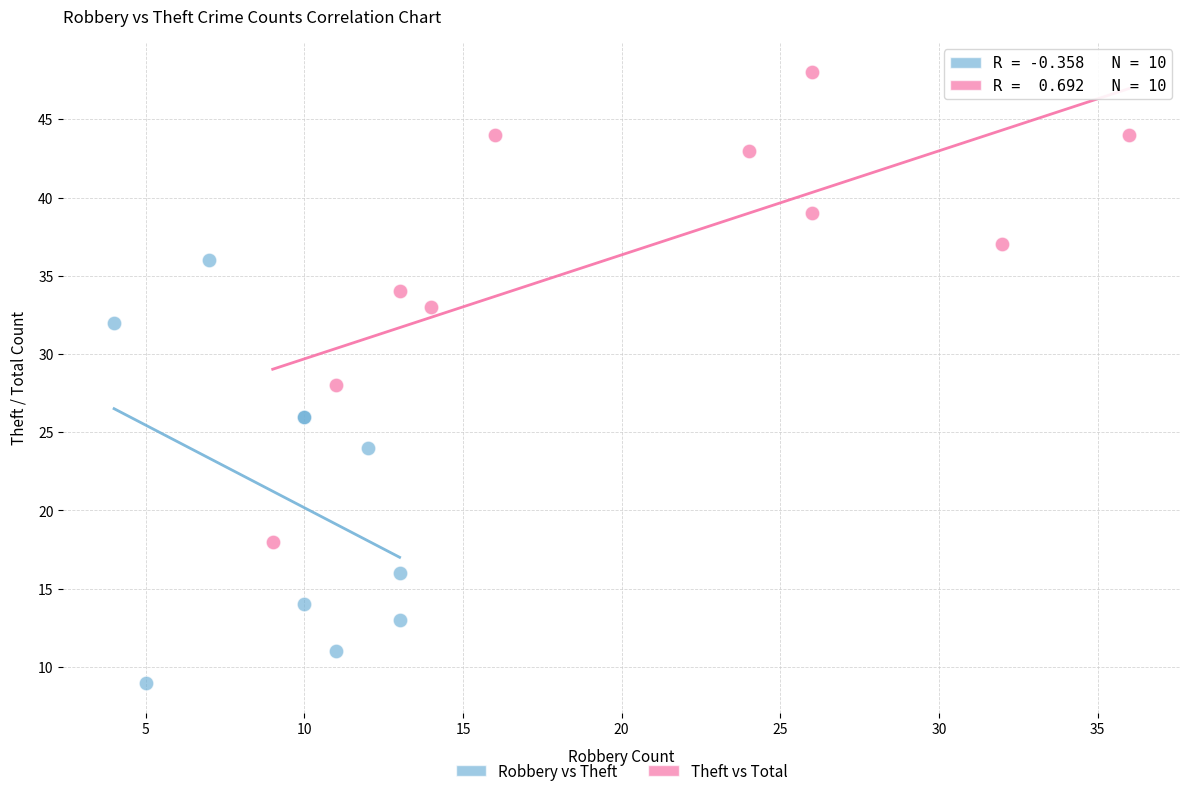

Which series reaches the maximum Y coordinate?

Theft vs Total